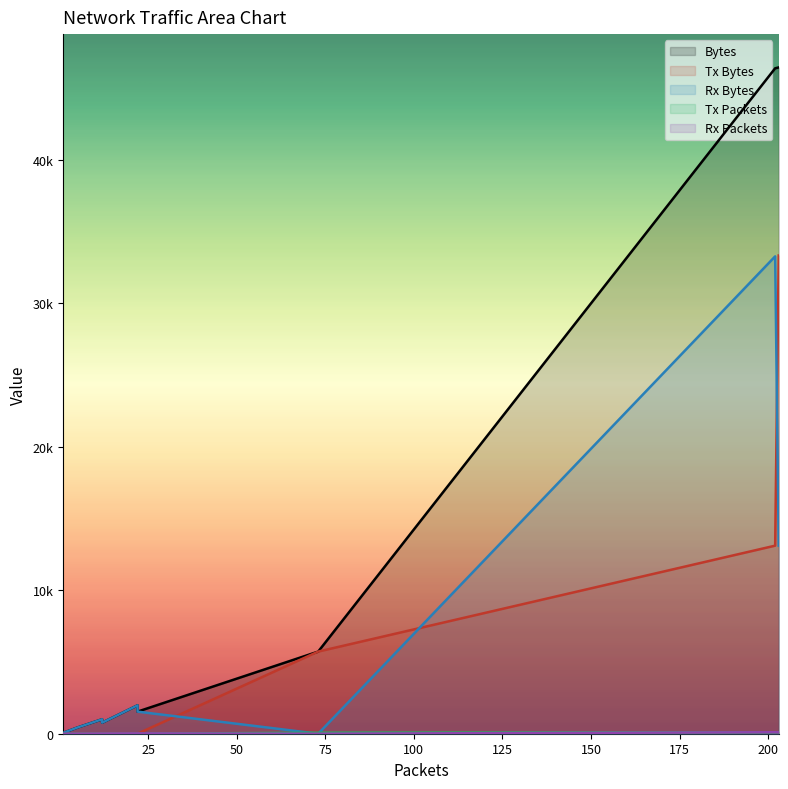

Reading left to right, what are all the values shown in this chart?

Bytes: 46451	46391	5726	1540	1980	768	1008	430	60
Tx Bytes: 33340	13111	5726	0	0	0	0	0	0
Rx Bytes: 13111	33280	0	1540	1980	768	1008	430	60
Tx Packets: 105	98	73	0	0	0	0	0	0
Rx Packets: 98	104	0	22	22	12	12	5	1